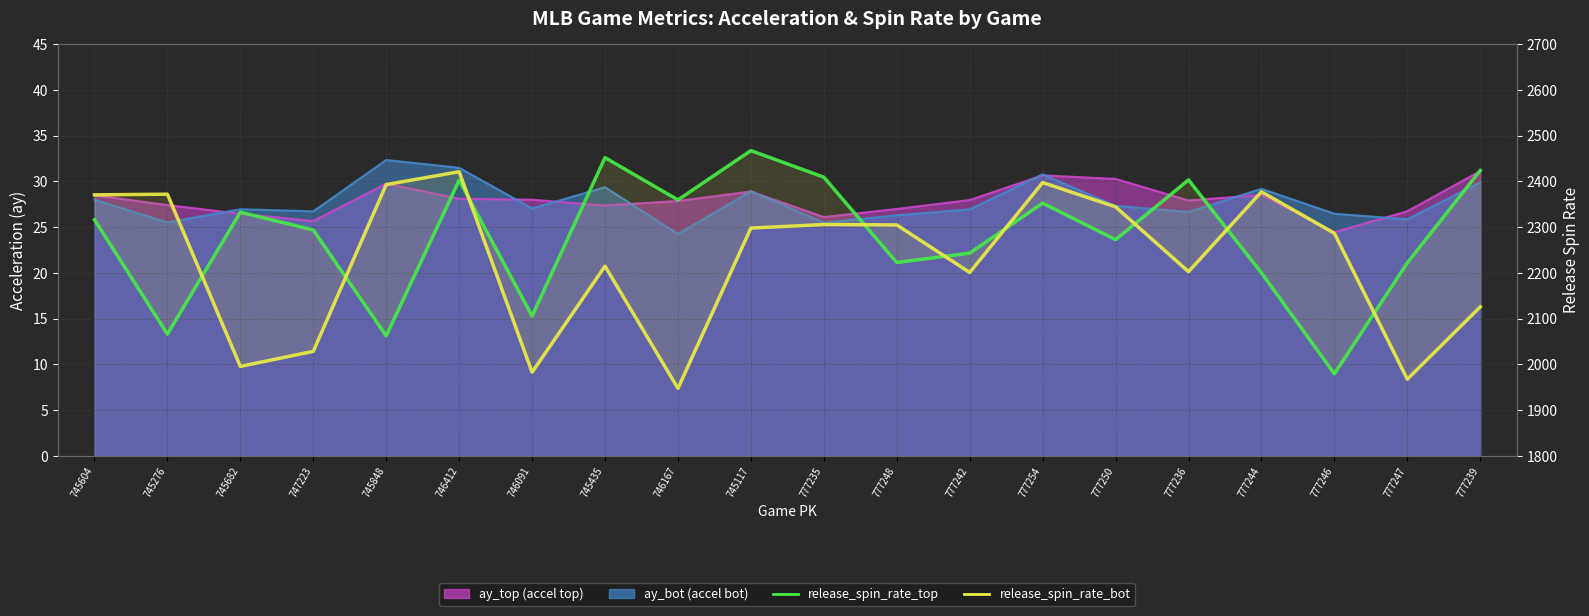

At which label does release_spin_rate_top reach its peak?

745117